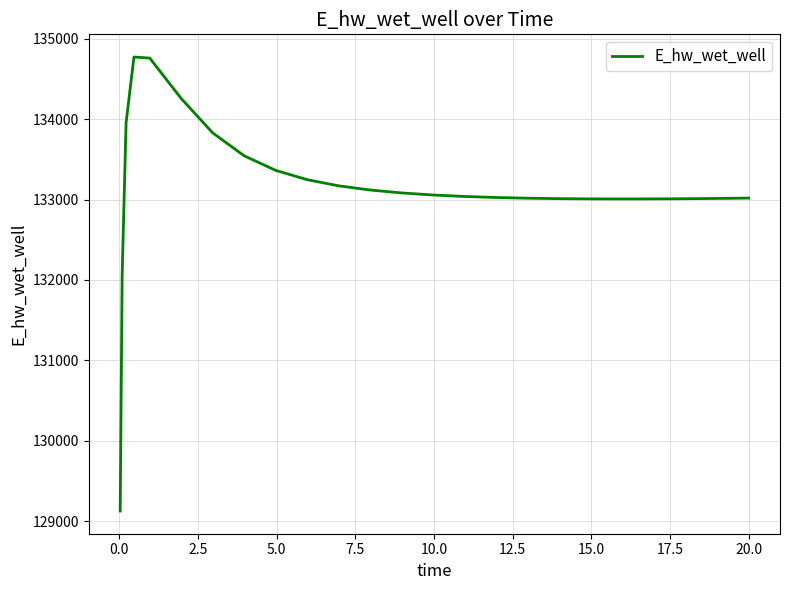

What is the difference between the maximum and minimum values?

5649.2